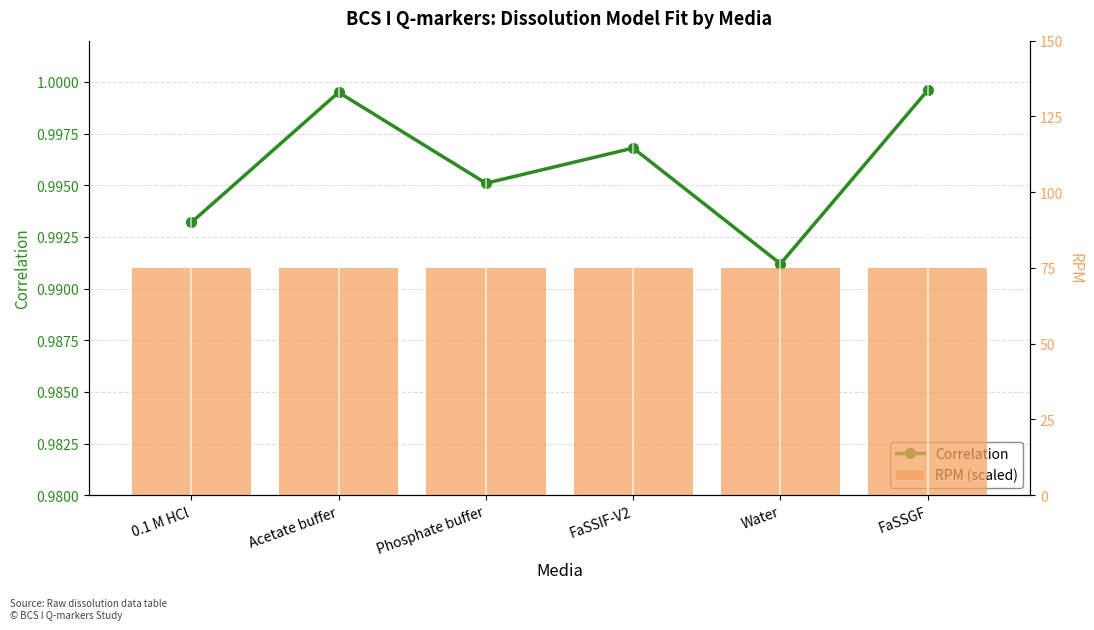

True or false: RPM (scaled) has a value of 47.6 at Phosphate buffer.

False